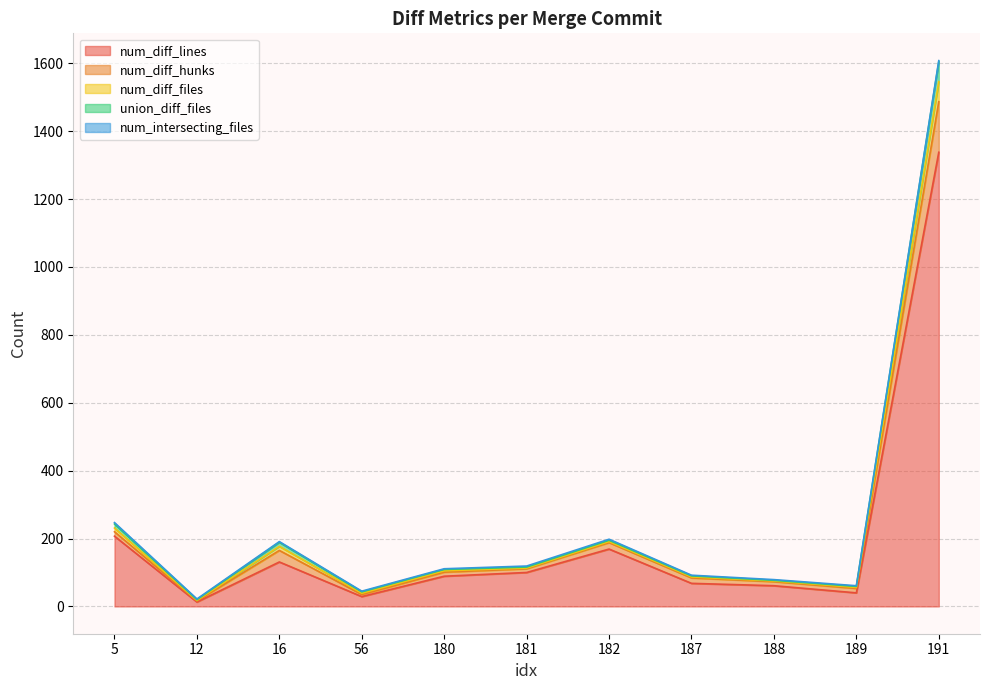

What is the difference between the second highest and minimum values in the num_diff_lines series?

194